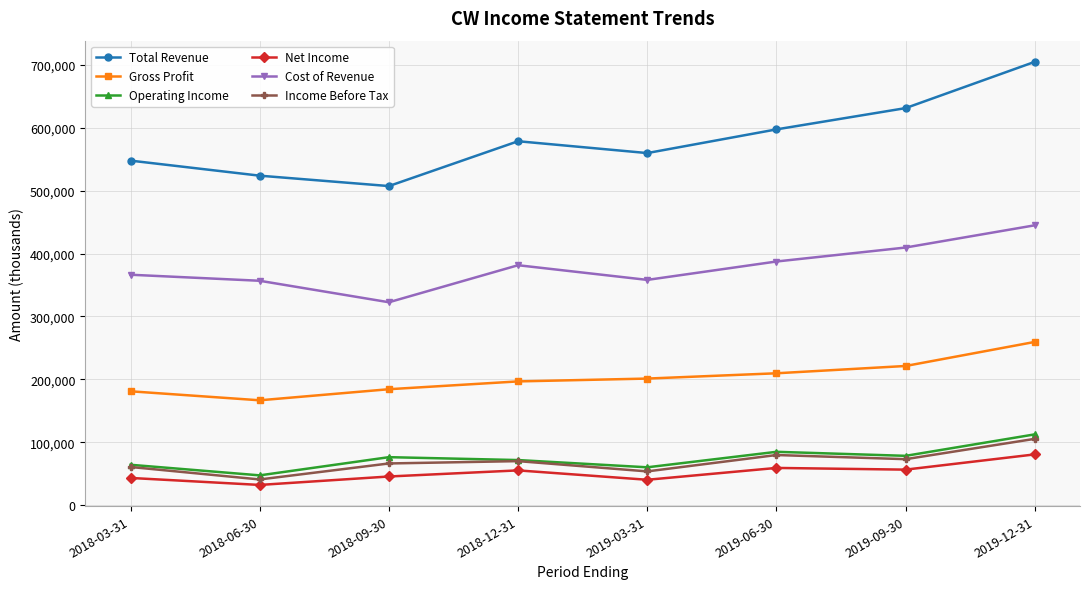

True or false: Net Income and Gross Profit intersect in this chart.

False